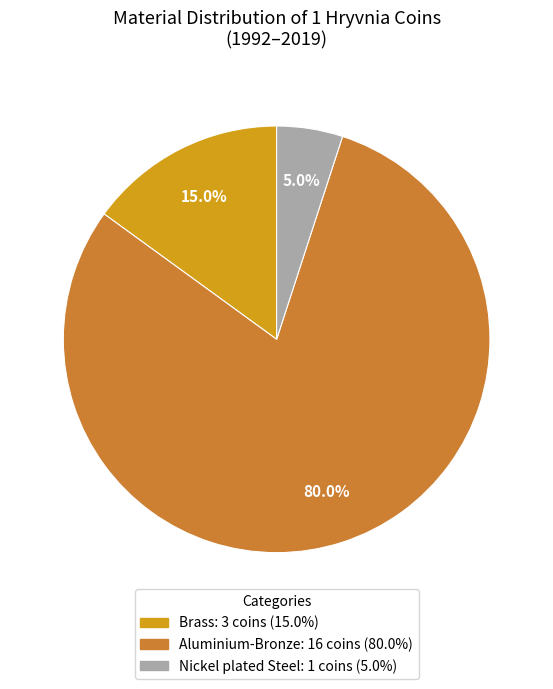

Does any single category account for the majority?

Yes